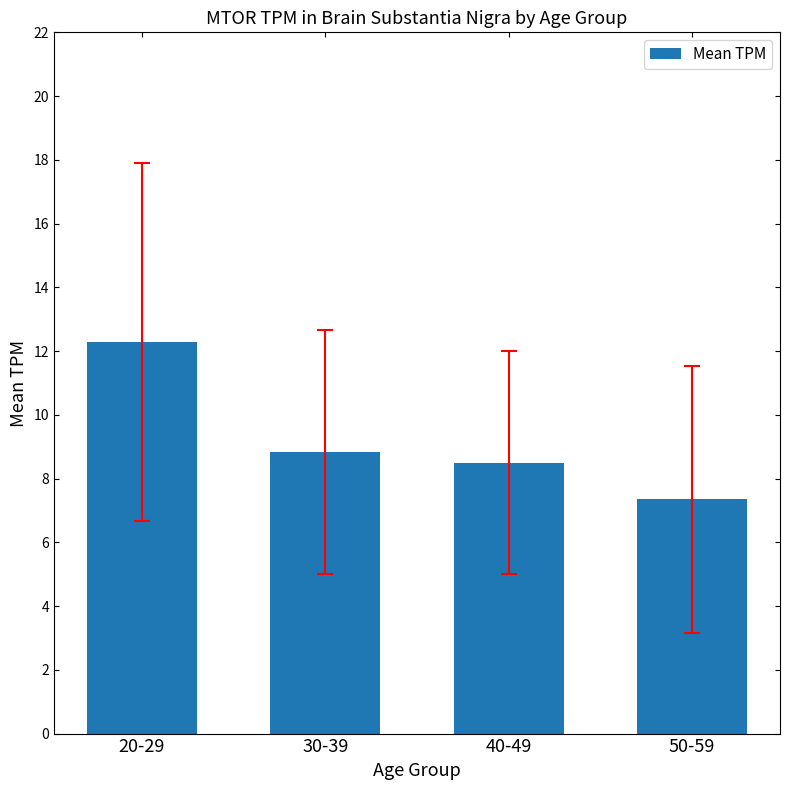

What is the difference between the maximum and minimum values?

4.9